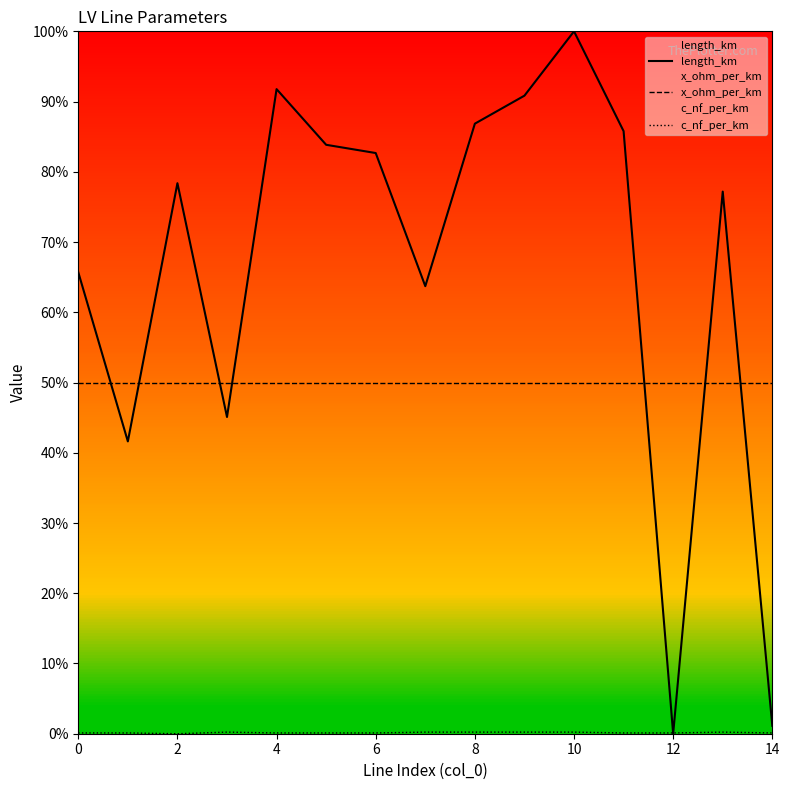

How many lines are shown in the chart?

3